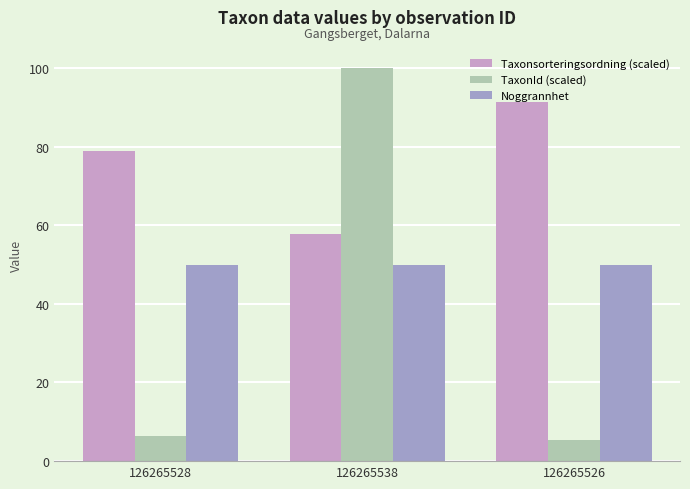

What is the label of the 2nd bar from the right?

126265538